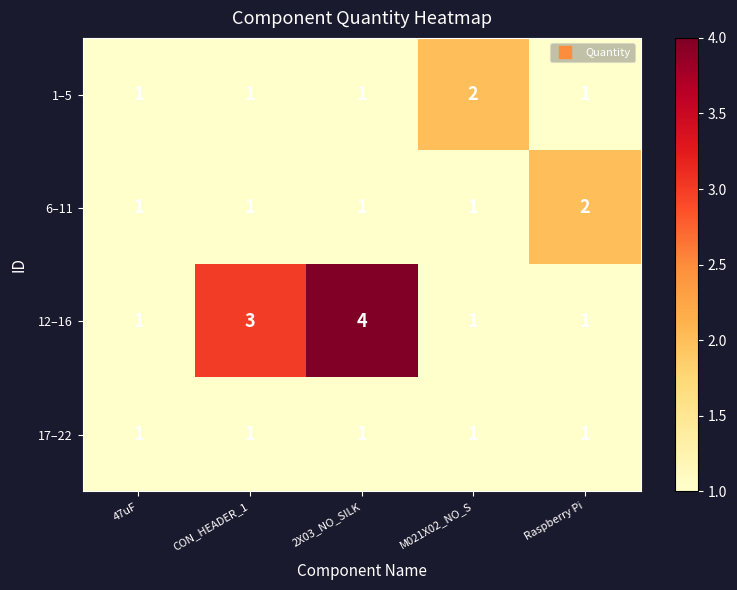

Which series changed the most between CON_HEADER_1 and Raspberry Pi?

12–16